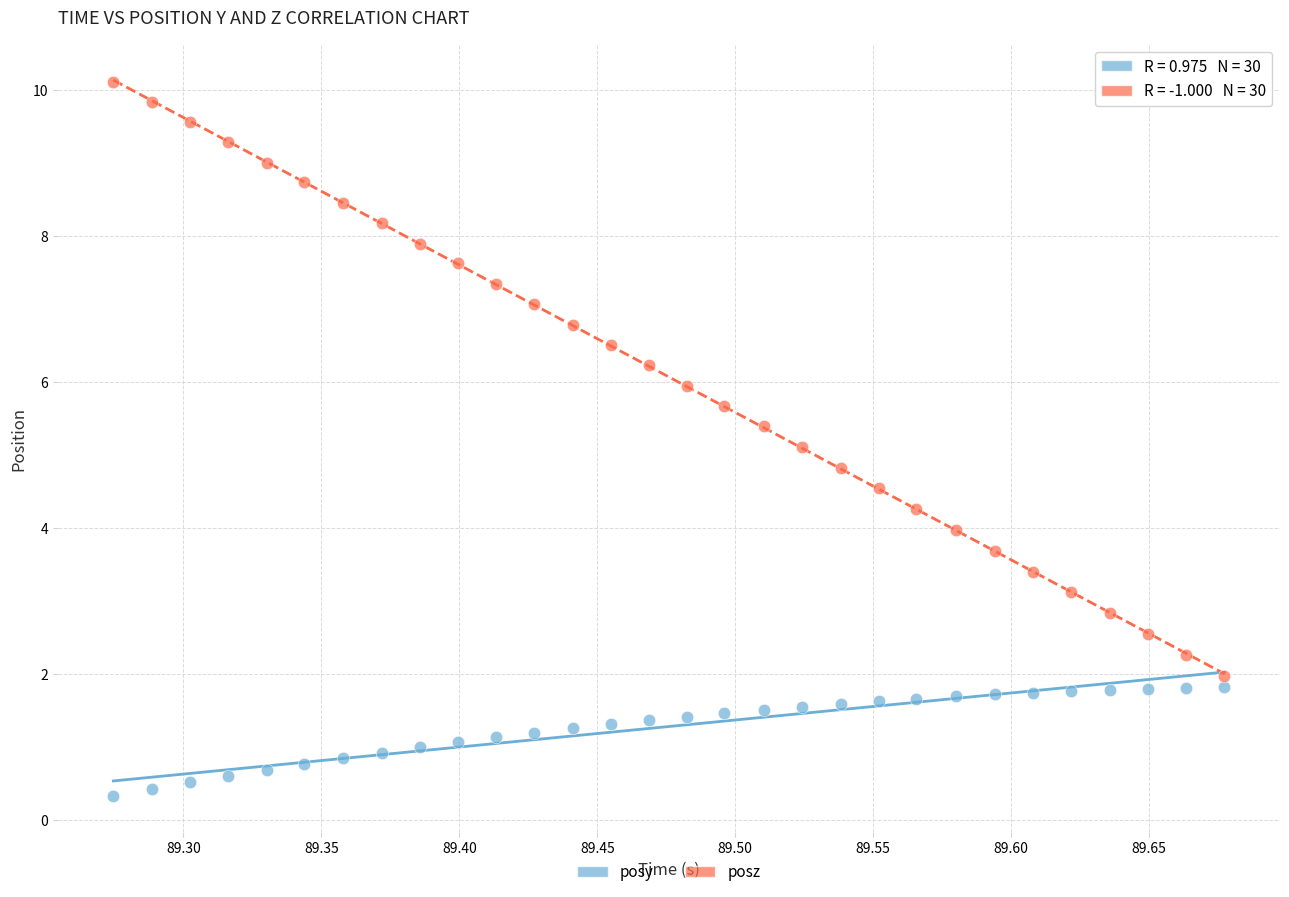

Across all data points, what is the range of Y values (max minus min)?

9.8